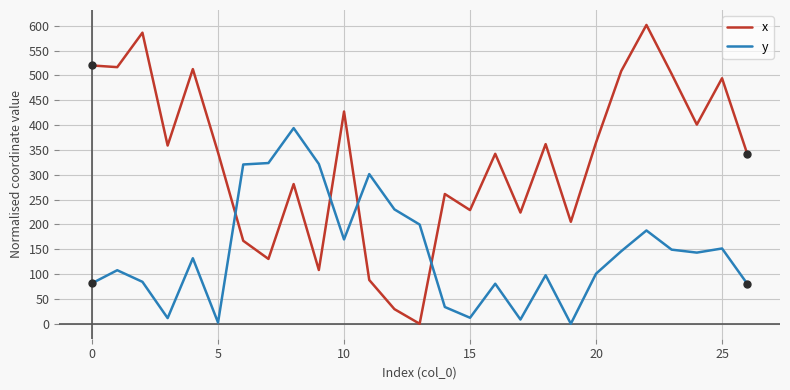

What are all the series names shown in the legend?

x, y